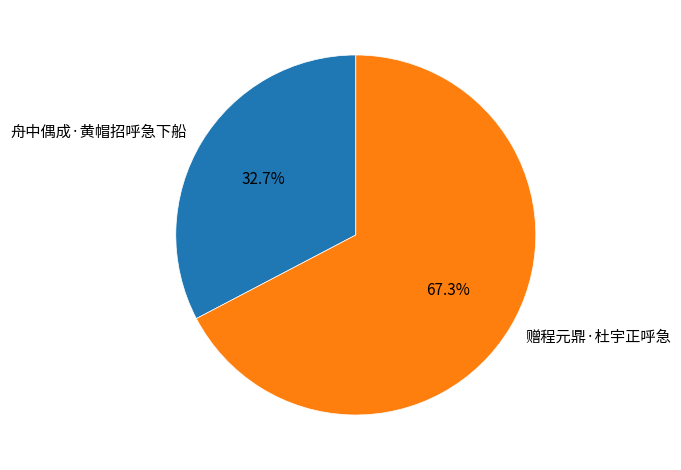

To the nearest percent, what is the combined percentage of 舟中偶成·黄帽招呼急下船 and 赠程元鼎·杜宇正呼急?

100%